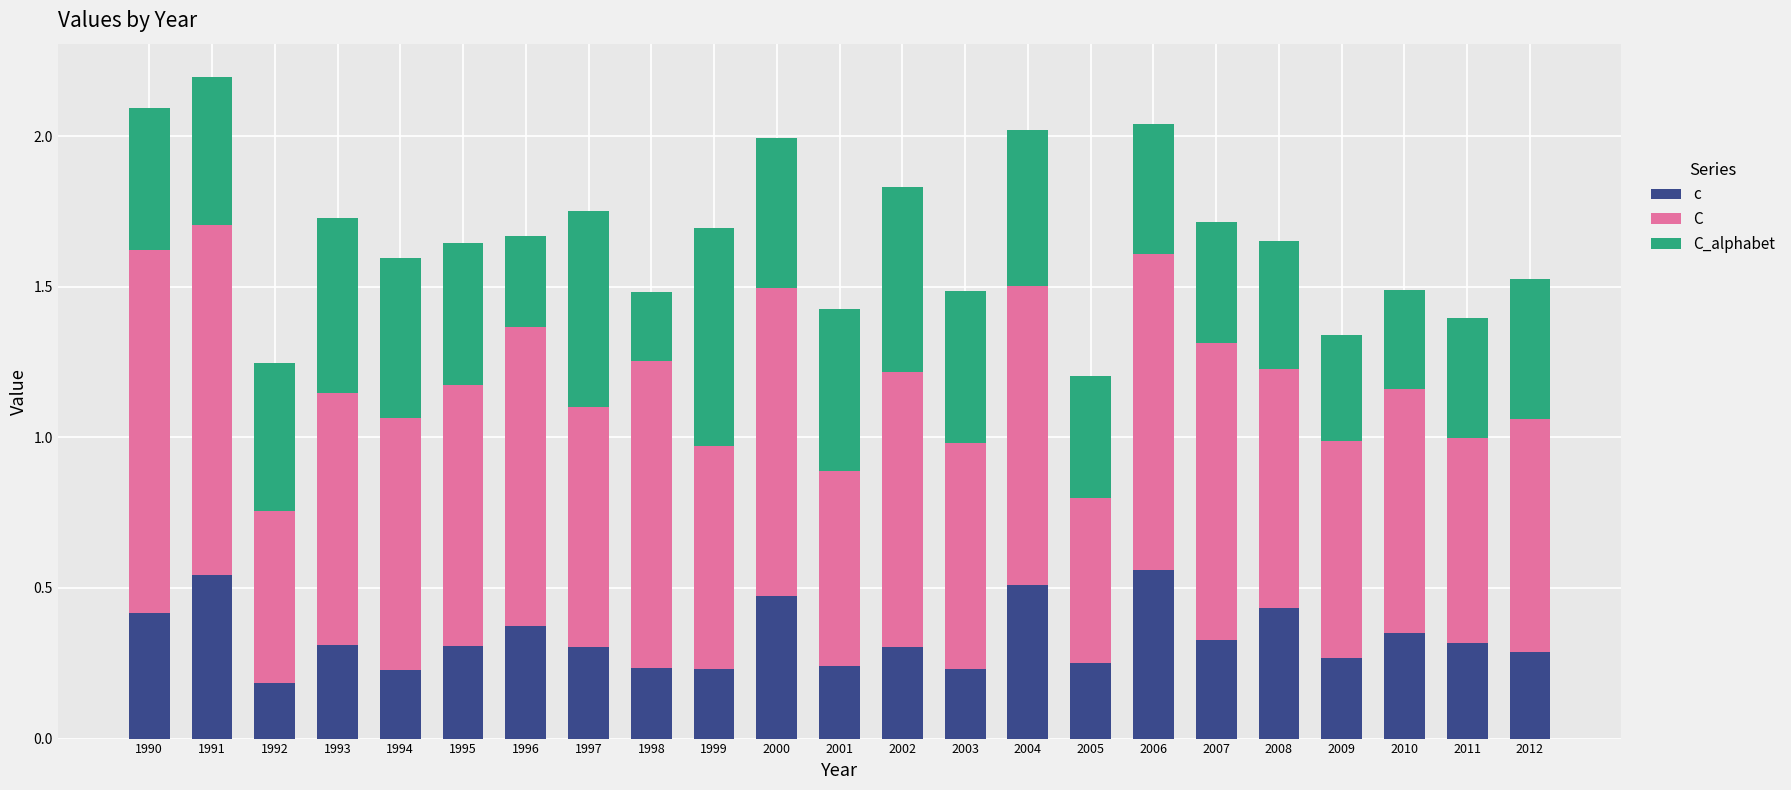

What is the sum of all c values?

7.7